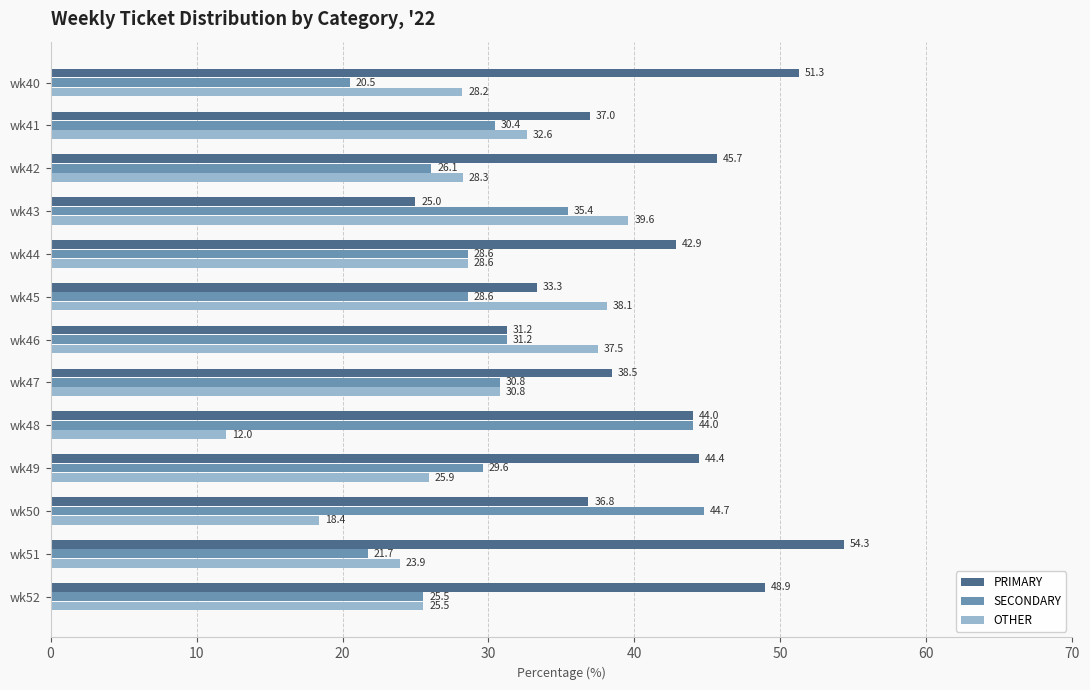

What is the highest value of the SECONDARY series?

44.7